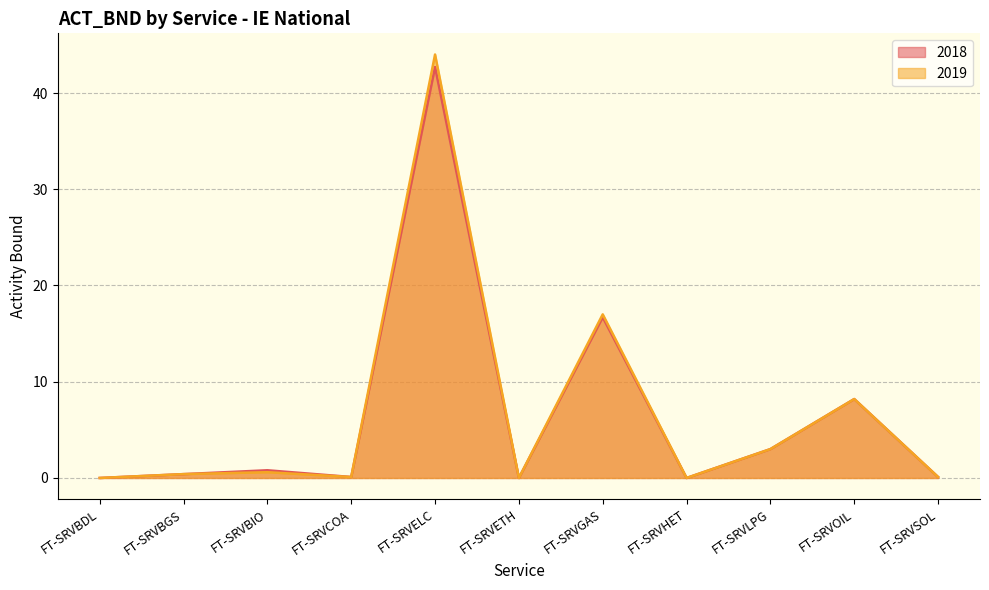

At FT-SRVSOL, list the series in order from largest to smallest.

2018, 2019